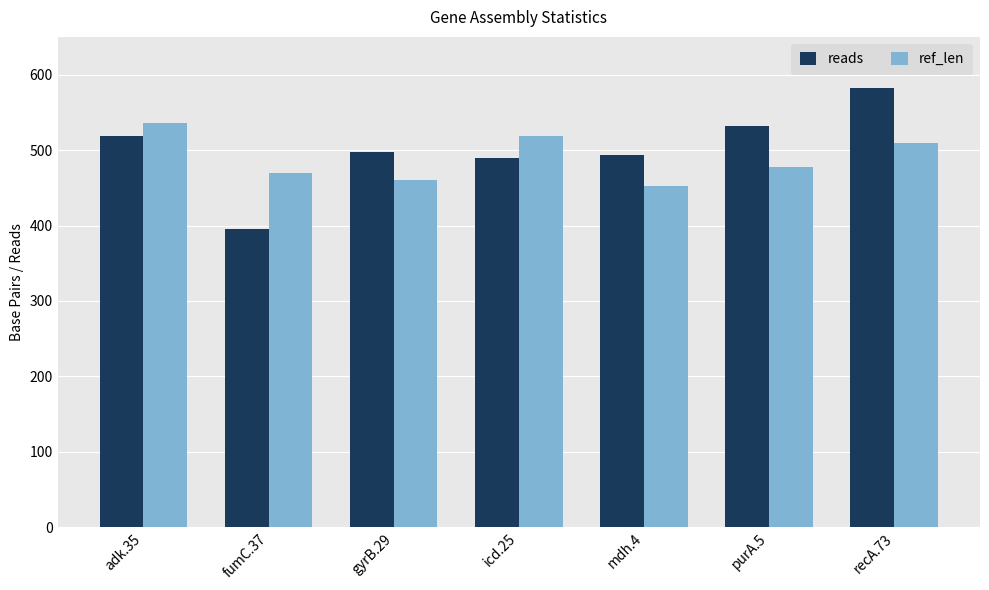

How many series are shown in this chart?

2